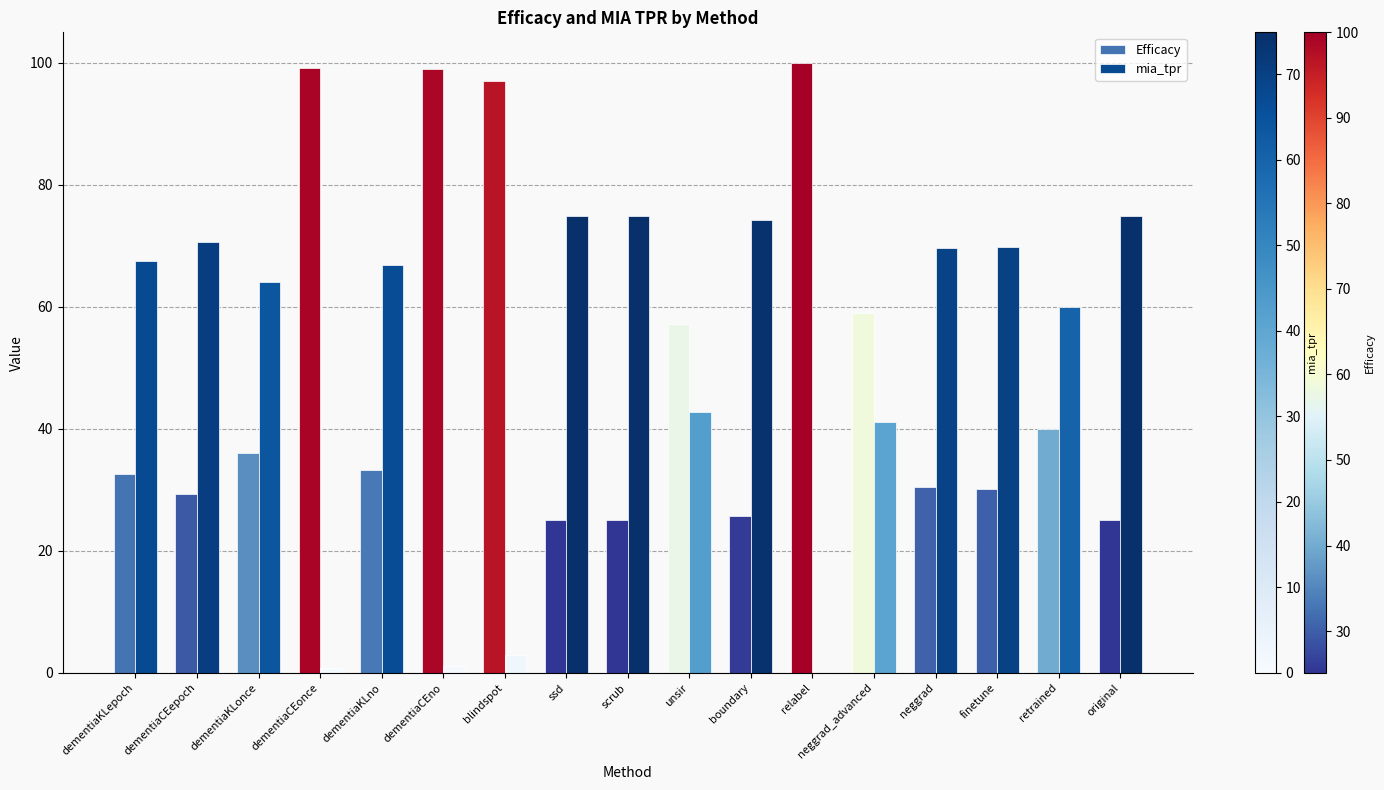

What is the highest value of the Efficacy series?

100.0